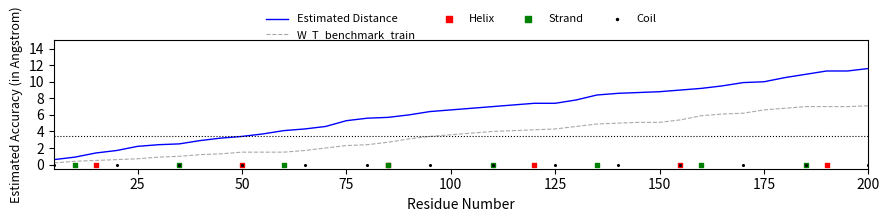

The Estimated Distance series shows 6.2 at 175. True or false?

False